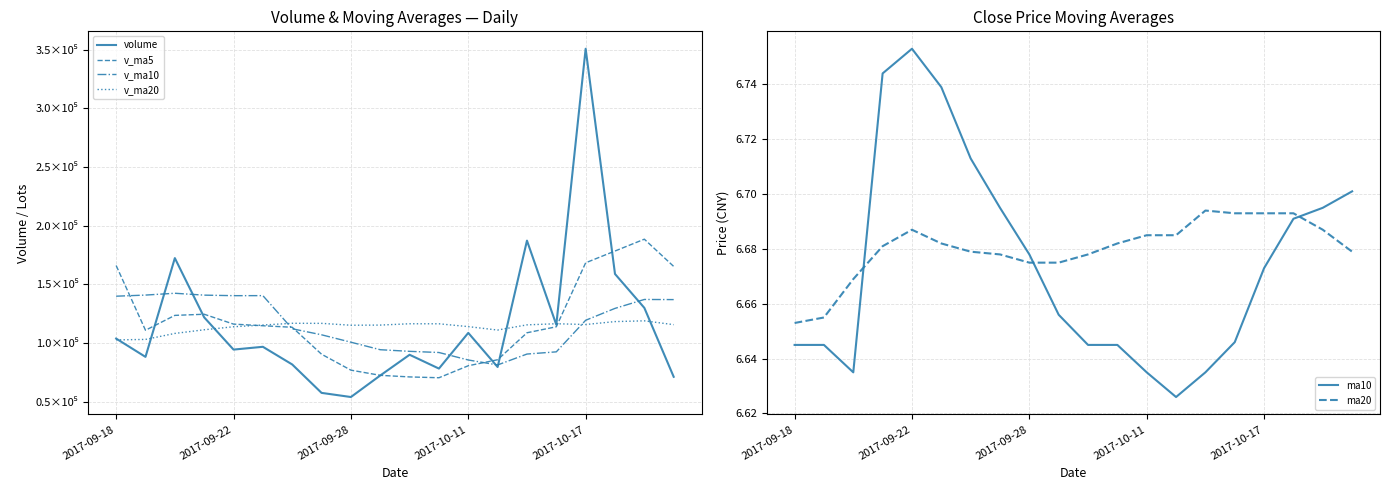

The v_ma20 series shows 116358.7 at 10. True or false?

True